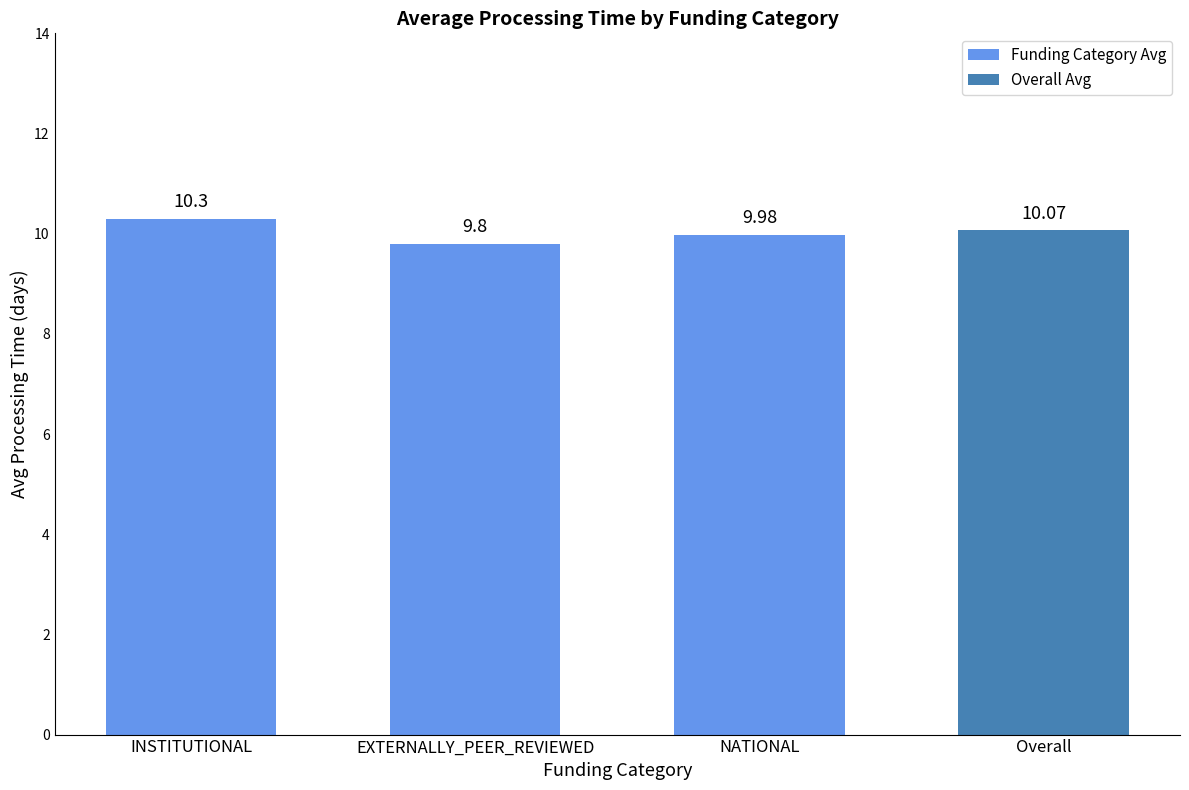

Count the number of categories in the chart.

4